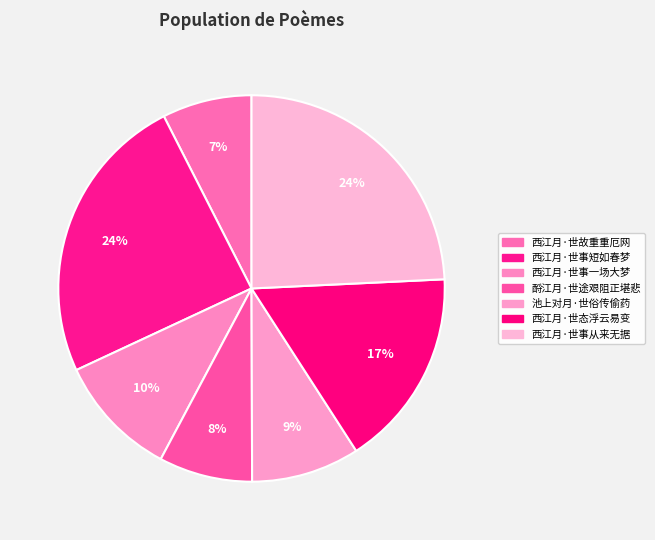

Is it true that 西江月·世故重重厄网 is 1% of the pie?

False